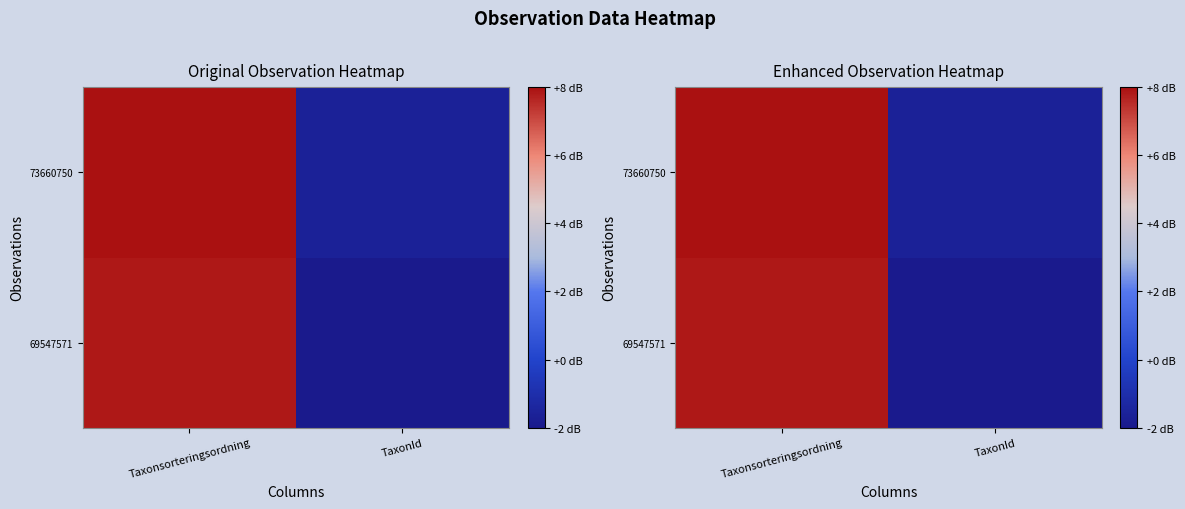

What is the smallest value displayed?

1558.7